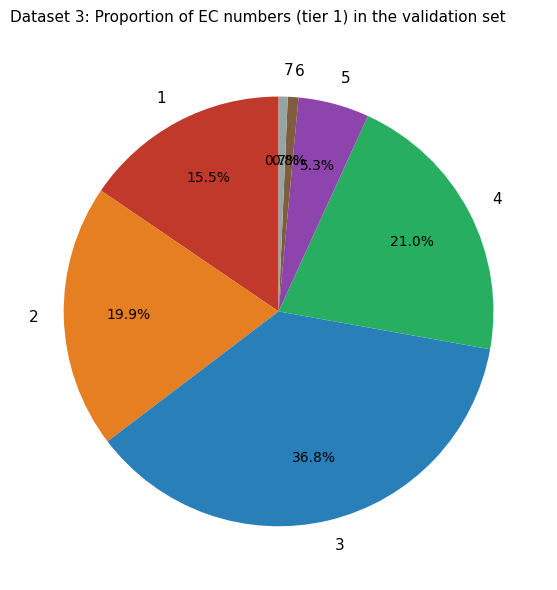

What is the largest slice in the pie chart?

3